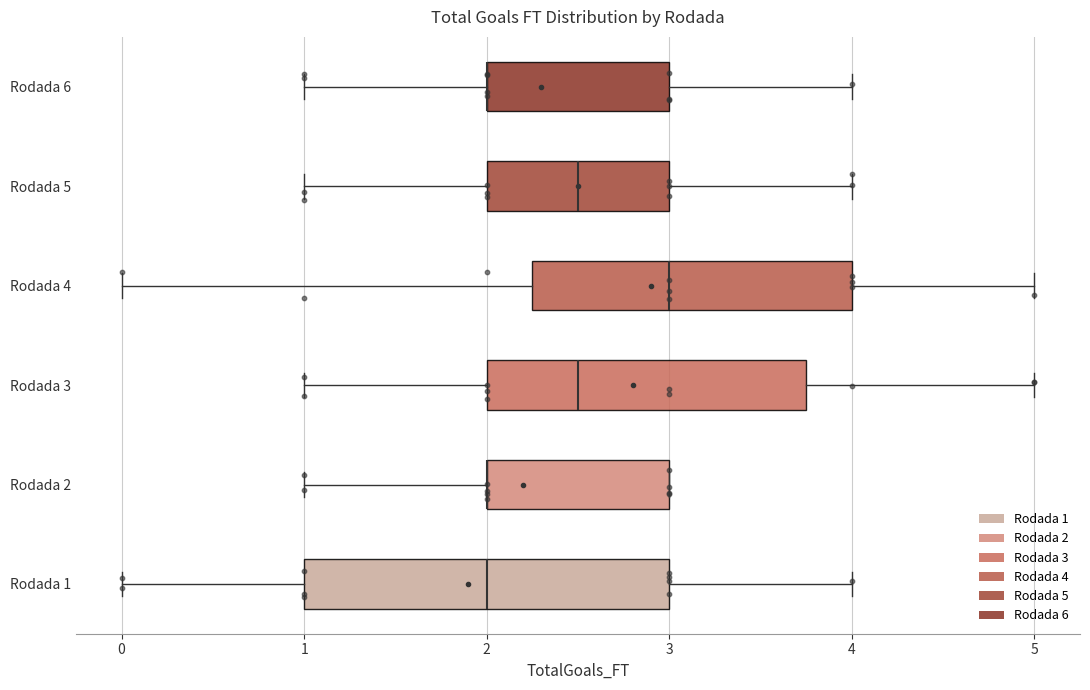

Where is the left edge of the box for Rodada 5 on the x-axis? The values are not printed on the chart, so give them approximately, as read against the axis.

2.0